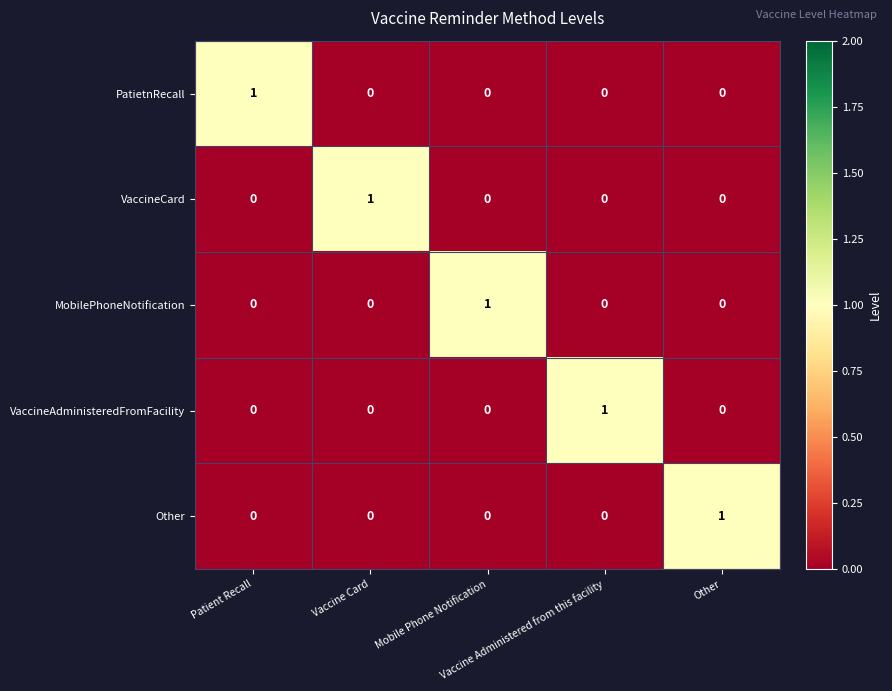

At how many categories does at least one series exceed 0?

5